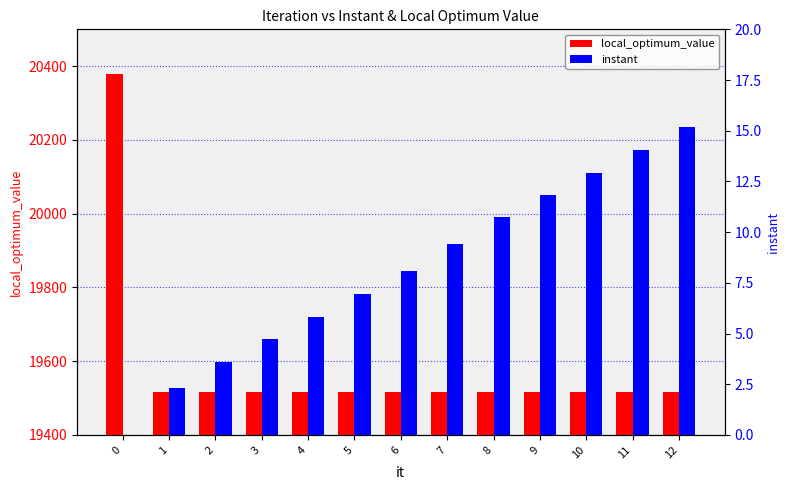

Is it true that local_optimum_value equals 19517.0 at 6?

True